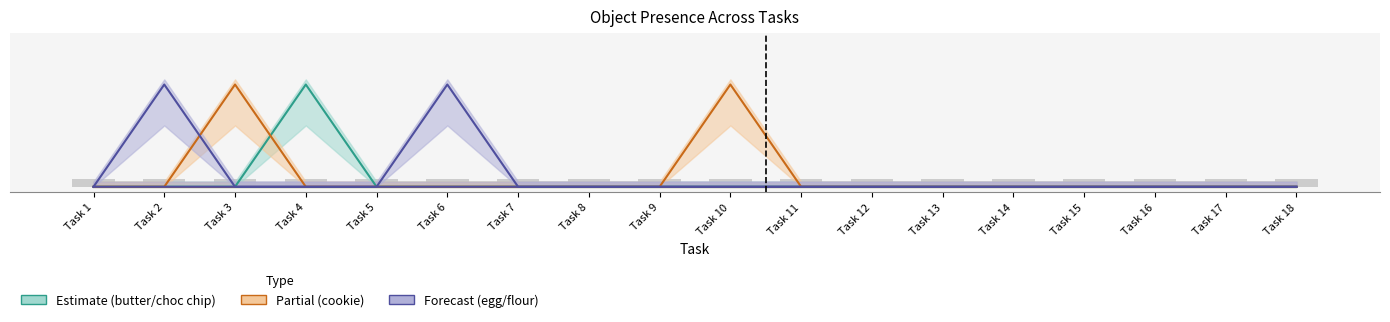

Between Task 18 and Task 4, which is larger?

Task 4